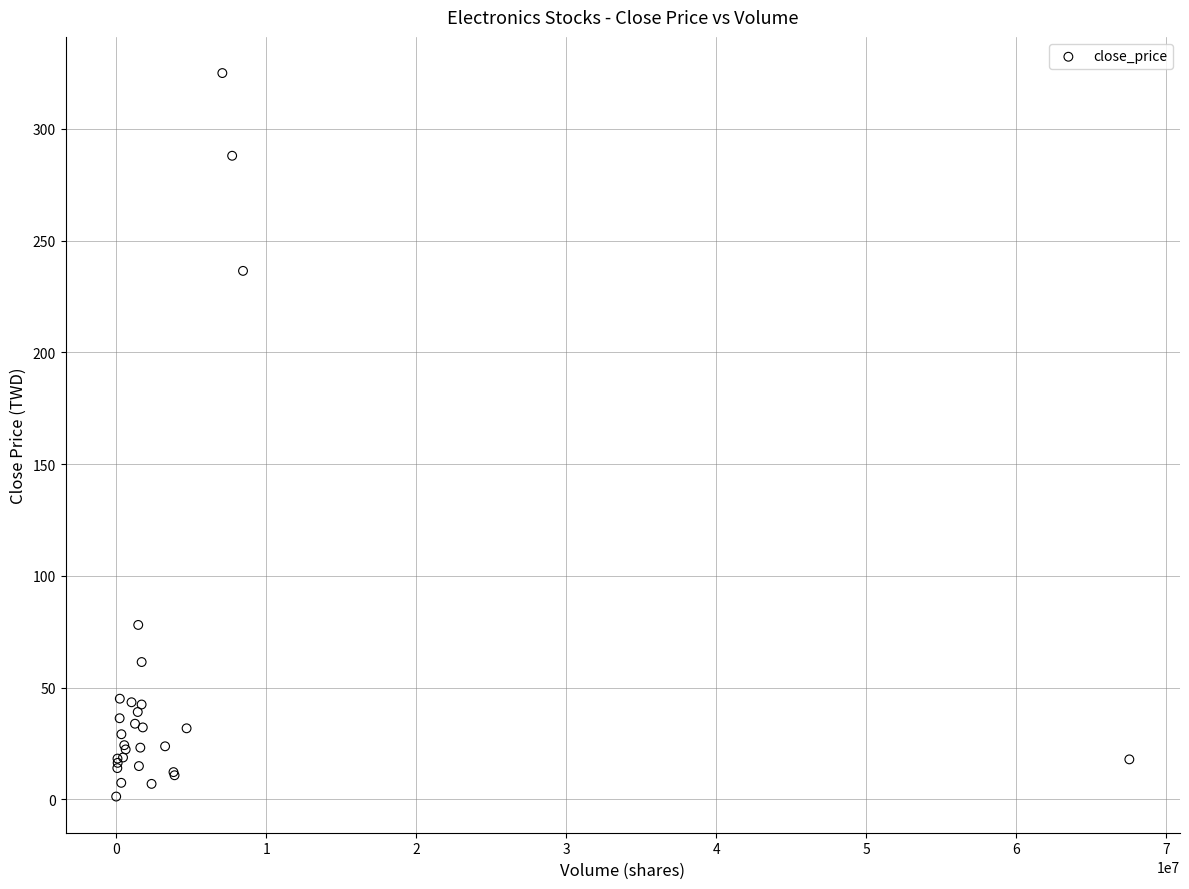

What Y value in the scatter plot is closest to 163?

236.5